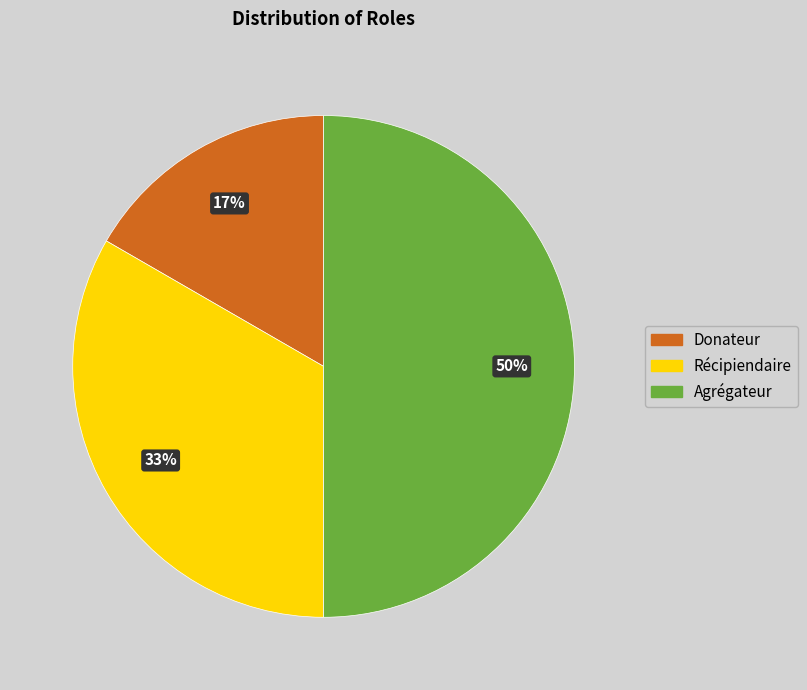

Is it true that Récipiendaire is 33% of the pie?

True